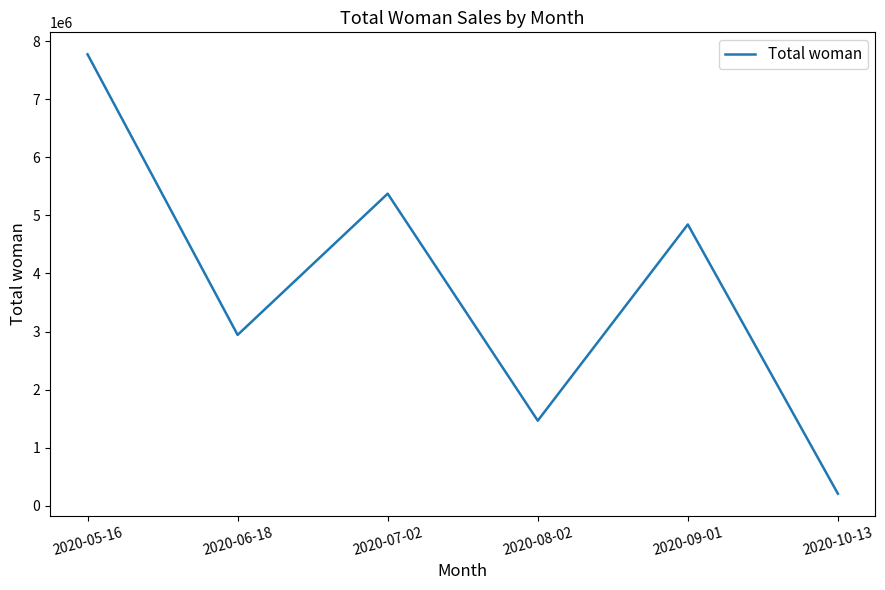

How many lines are shown in the chart?

1